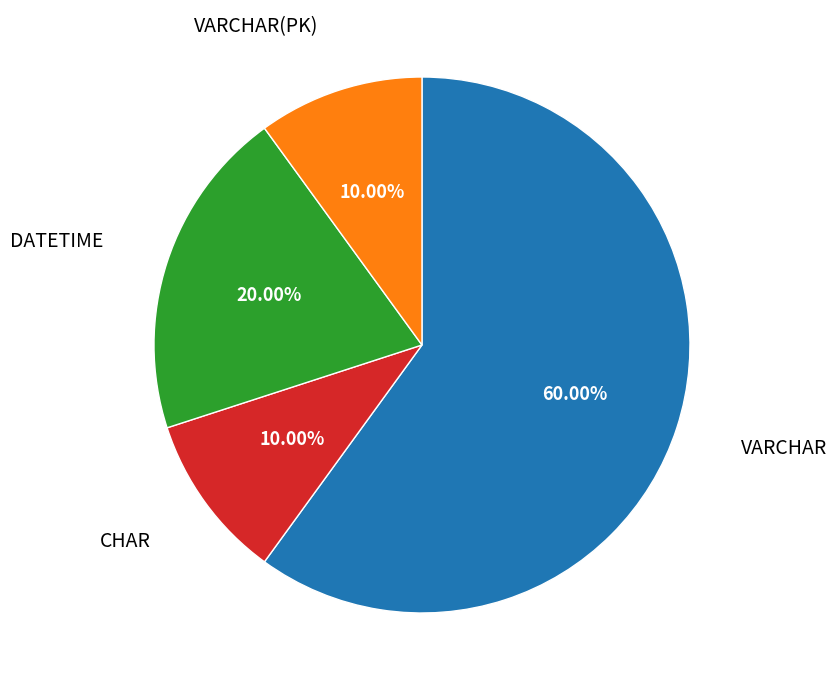

Count the number of slices in the pie.

4